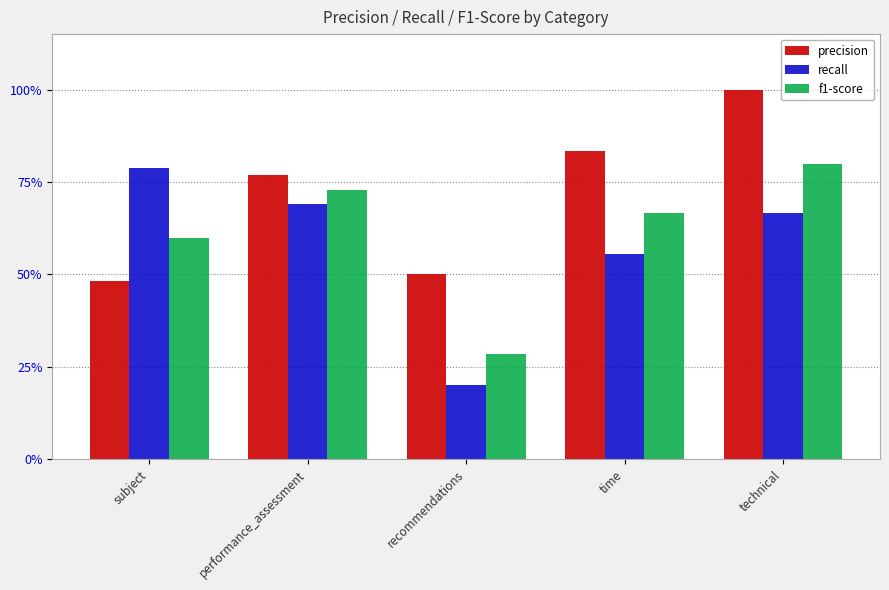

What position from the left is time?

4